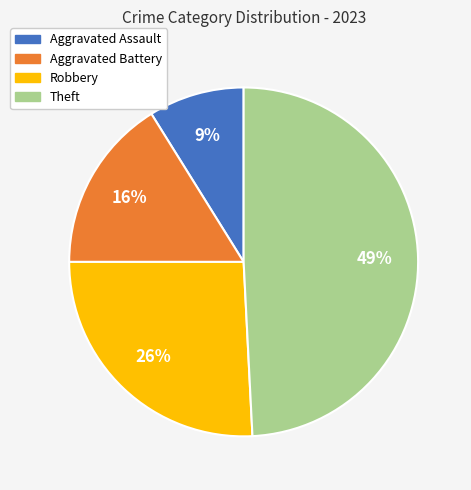

Which has a higher value, Robbery or Aggravated Battery?

Robbery